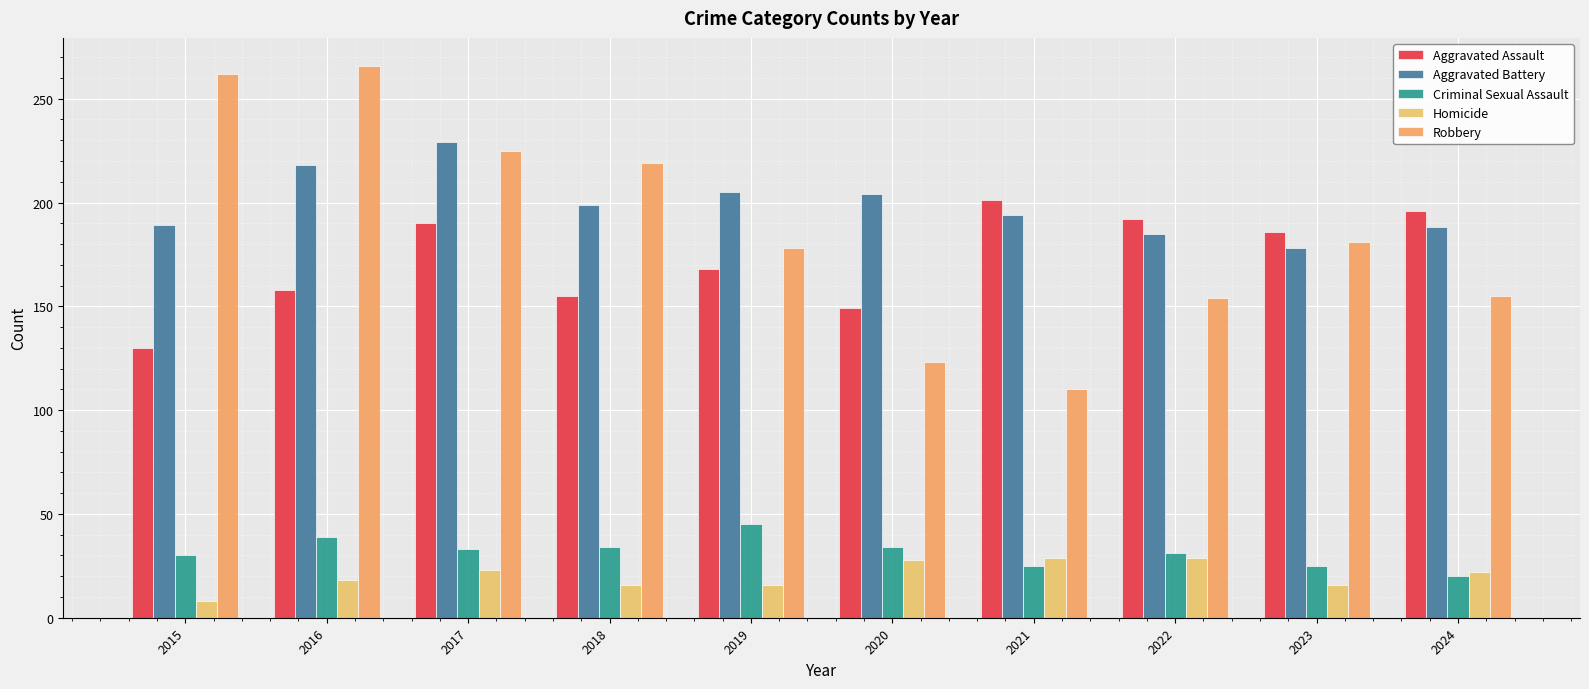

List the labels in order of Robbery value, smallest first.

2021, 2020, 2022, 2024, 2019, 2023, 2018, 2017, 2015, 2016